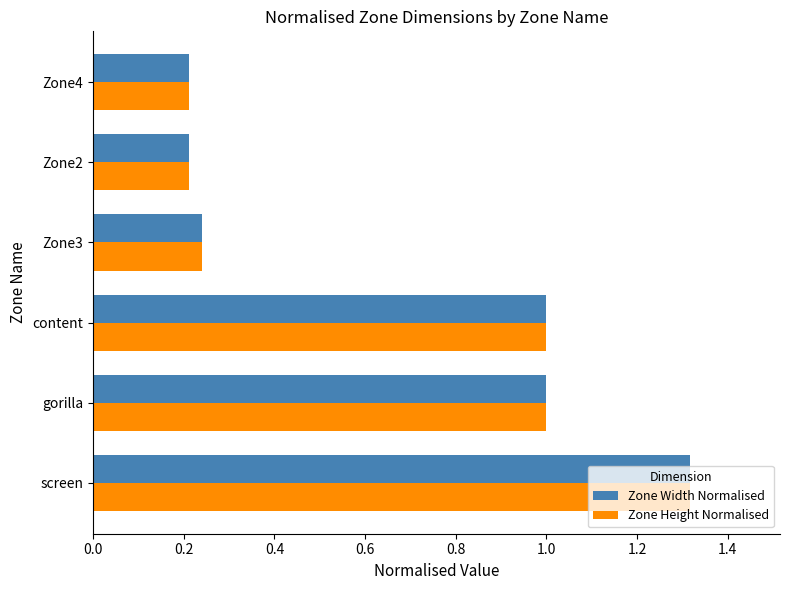

What is the difference between the maximum and minimum values in the Zone Height Normalised series?

1.1